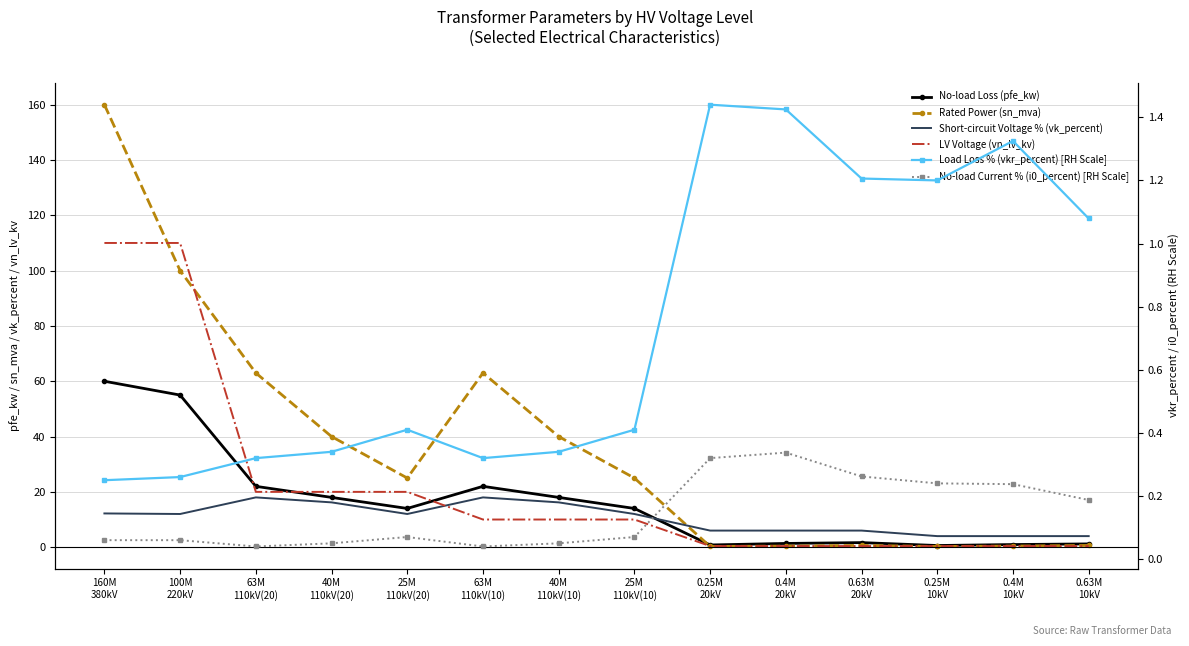

Where do Short-circuit Voltage % (vk_percent) and LV Voltage (vn_lv_kv) first cross each other?

25M
110kV(20) and 63M
110kV(10)